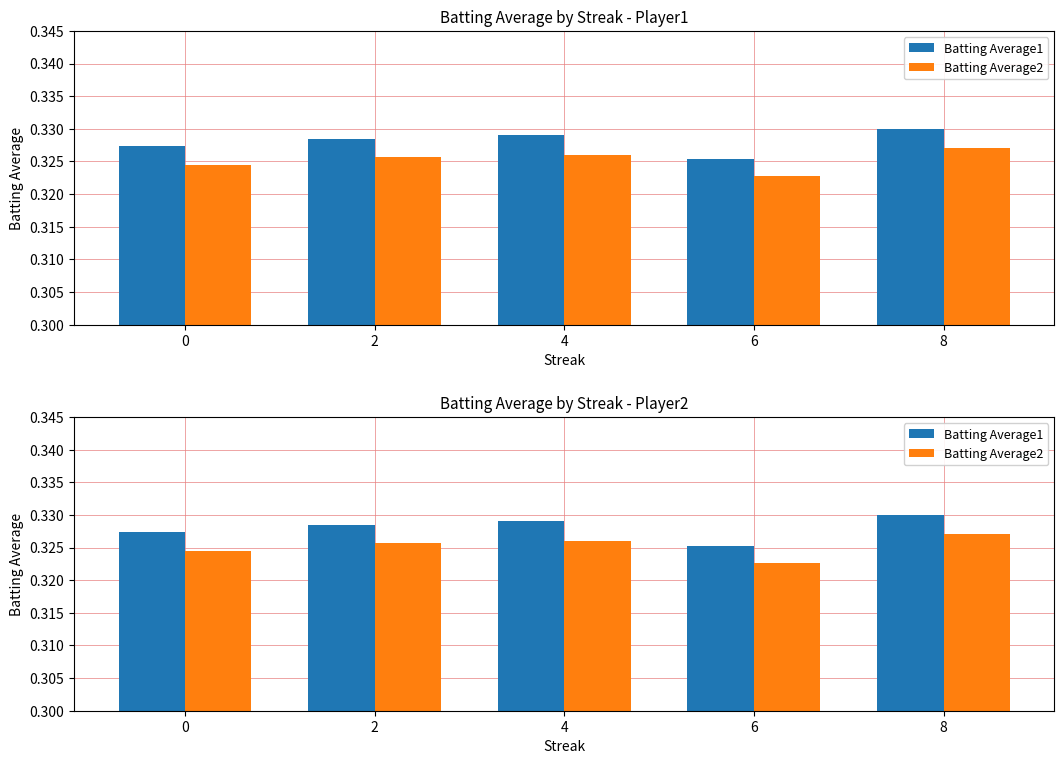

Are the bars grouped side by side (vs. stacked)?

Yes